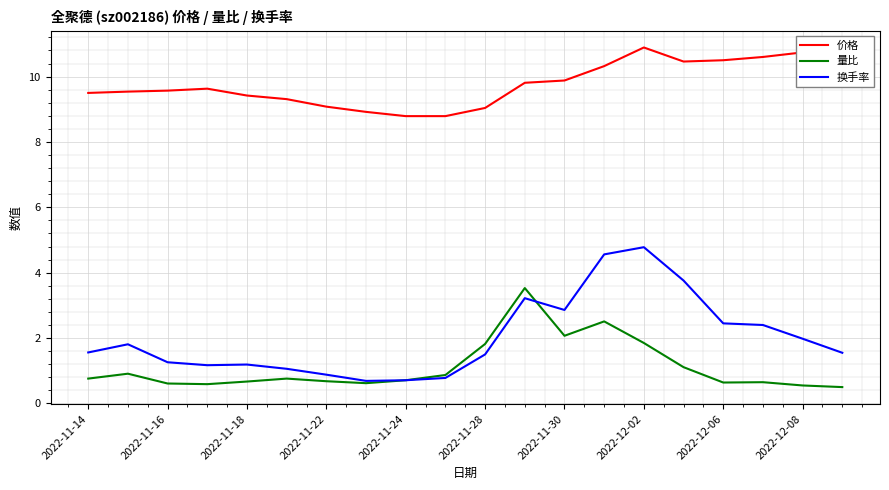

True or false: 价格 and 换手率 cross at least once.

False